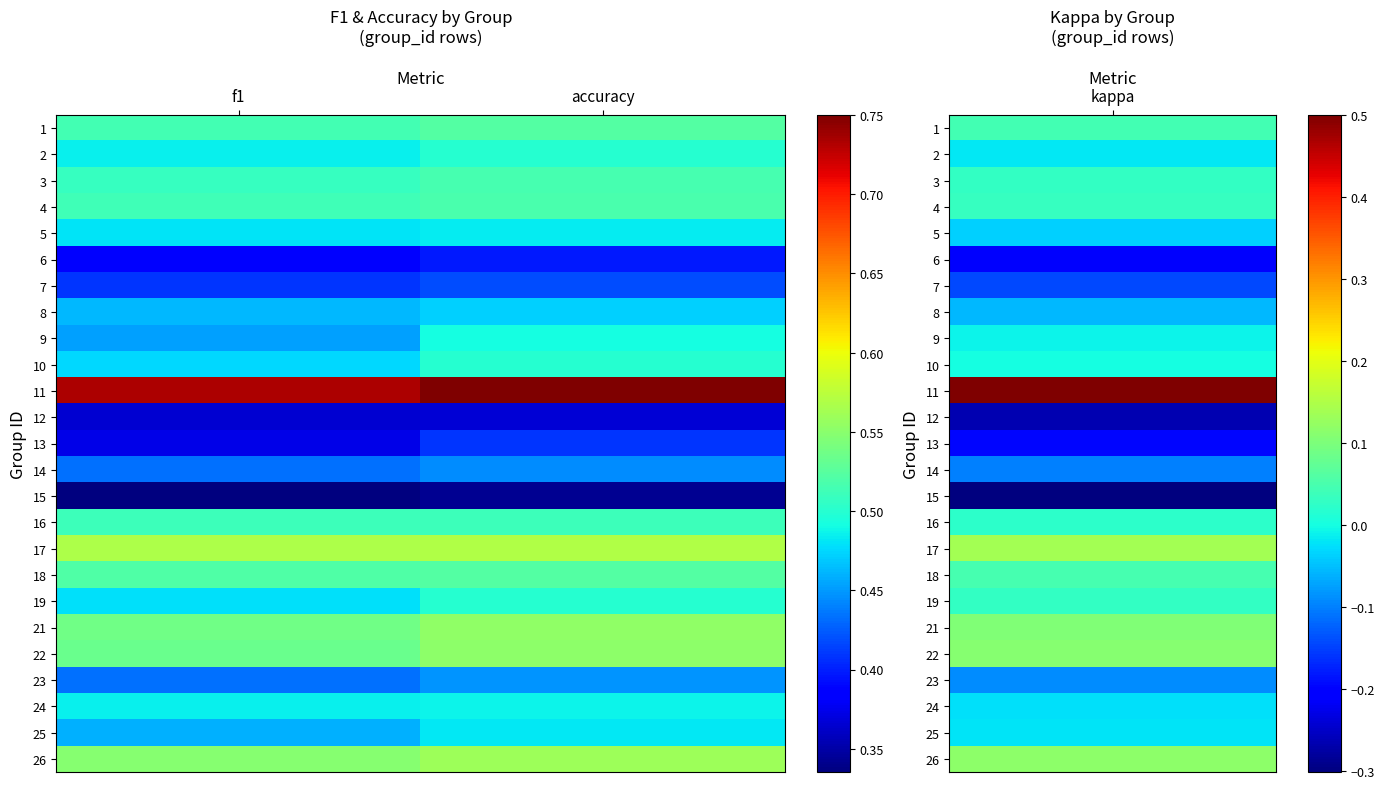

How many distinct data groups are displayed?

25